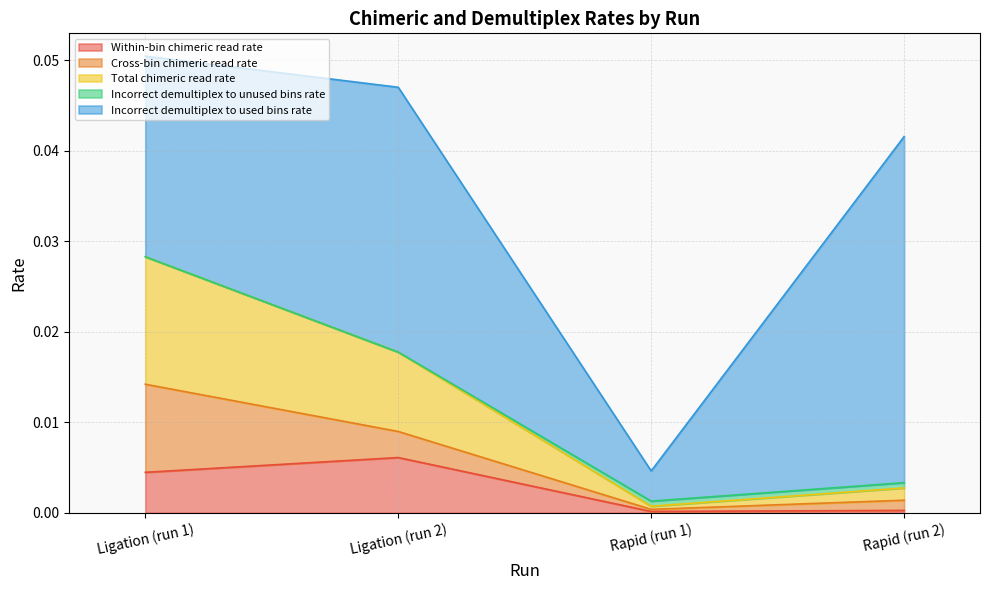

Where is the first local minimum for Total chimeric read rate?

Rapid (run 1)